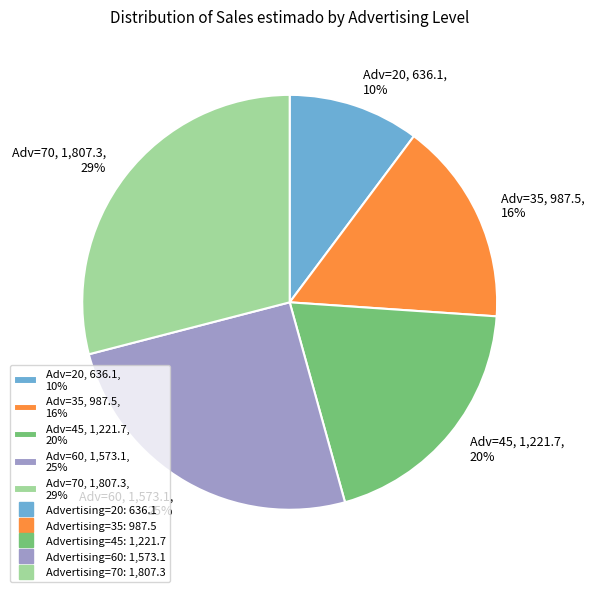

Is the sum of Adv=35, 987.5, 16% and Adv=20, 636.1, 10% greater than half?

No